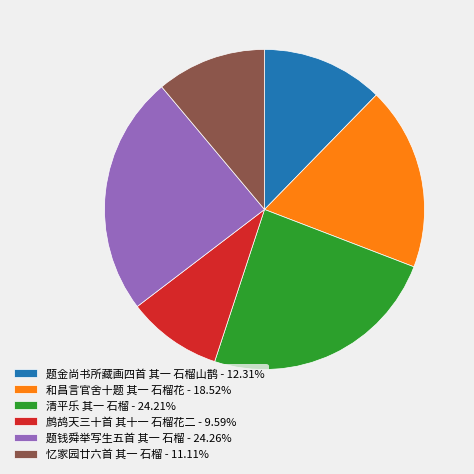

Approximately how many times larger is the value at 鹧鸪天三十首 其十一 石榴花二 - 9.59% compared to 忆家园廿六首 其一 石榴 - 11.11%?

0.9